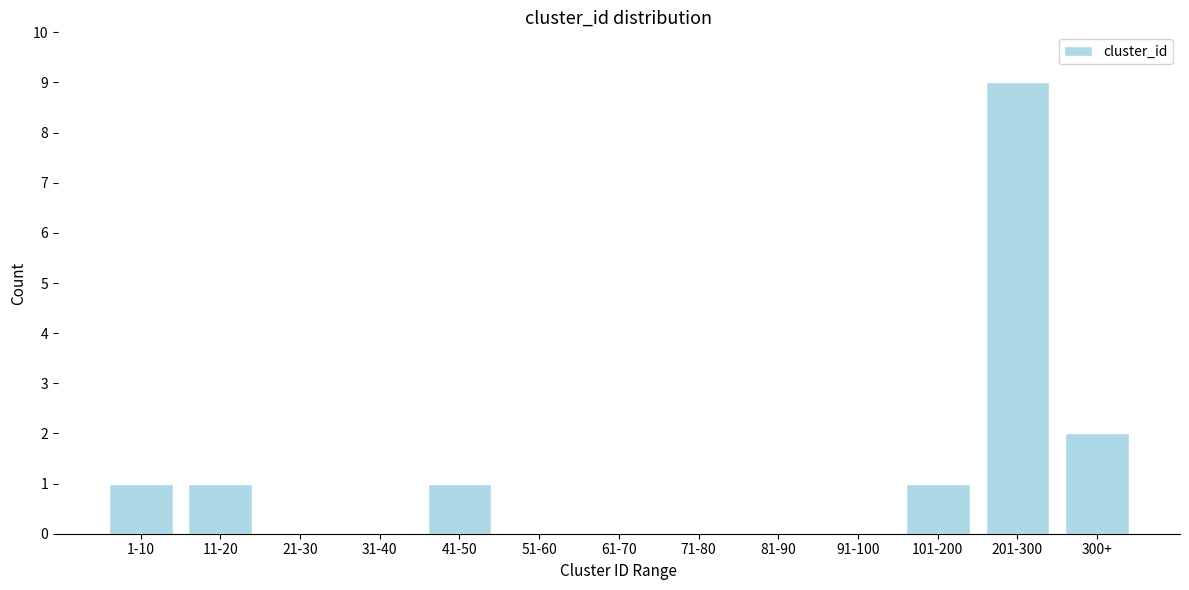

Reading right to left, list all the values displayed in this chart.

300+=2	201-300=9	101-200=1	91-100=0	81-90=0	71-80=0	61-70=0	51-60=0	41-50=1	31-40=0	21-30=0	11-20=1	1-10=1